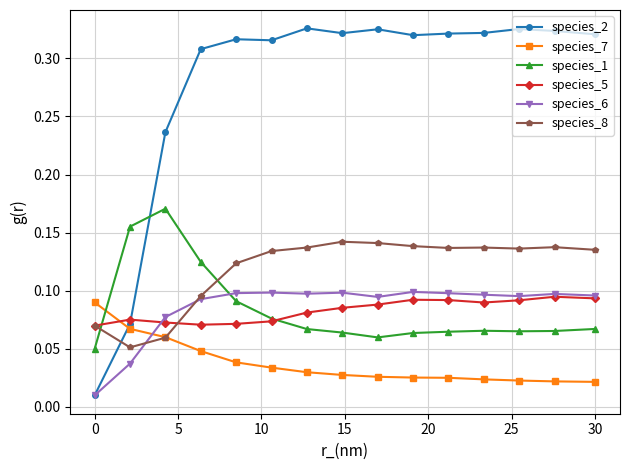

Which series has the largest range (max minus min)?

species_2